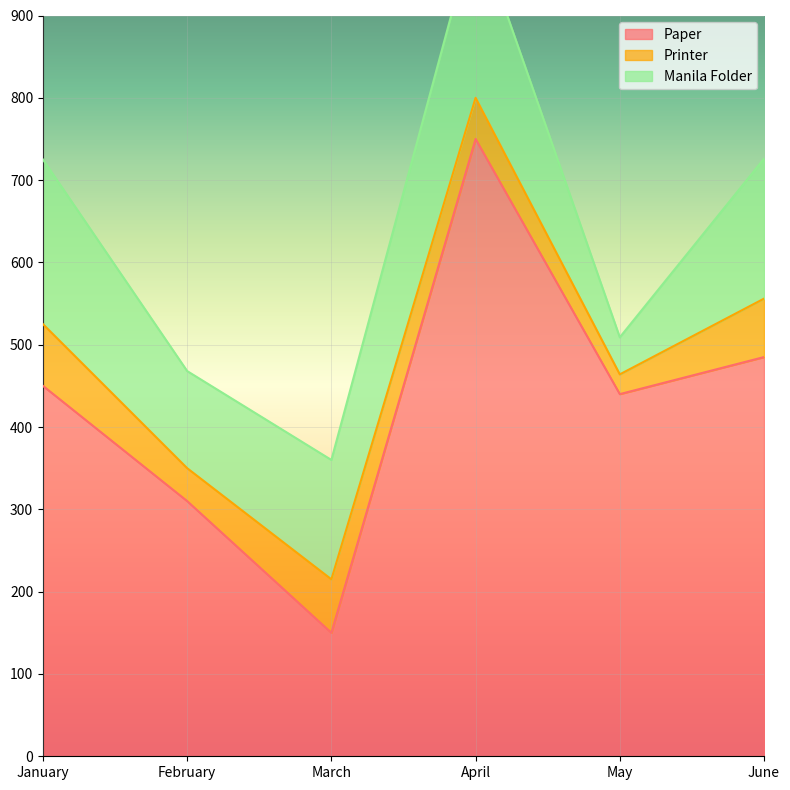

The Manila Folder series shows 22 at May. True or false?

False